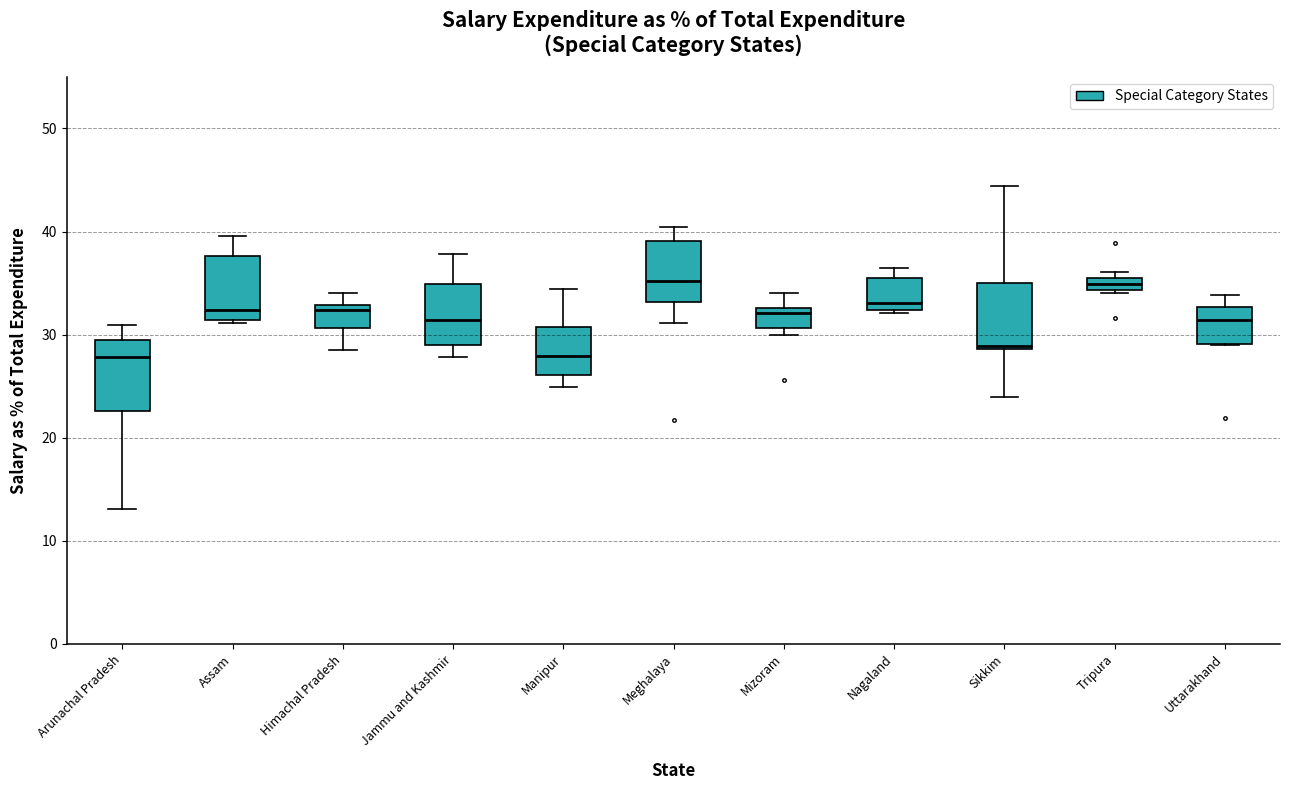

Where does the median line of the box for Uttarakhand sit on the y-axis? The values are not printed on the chart, so give them approximately, as read against the axis.

31